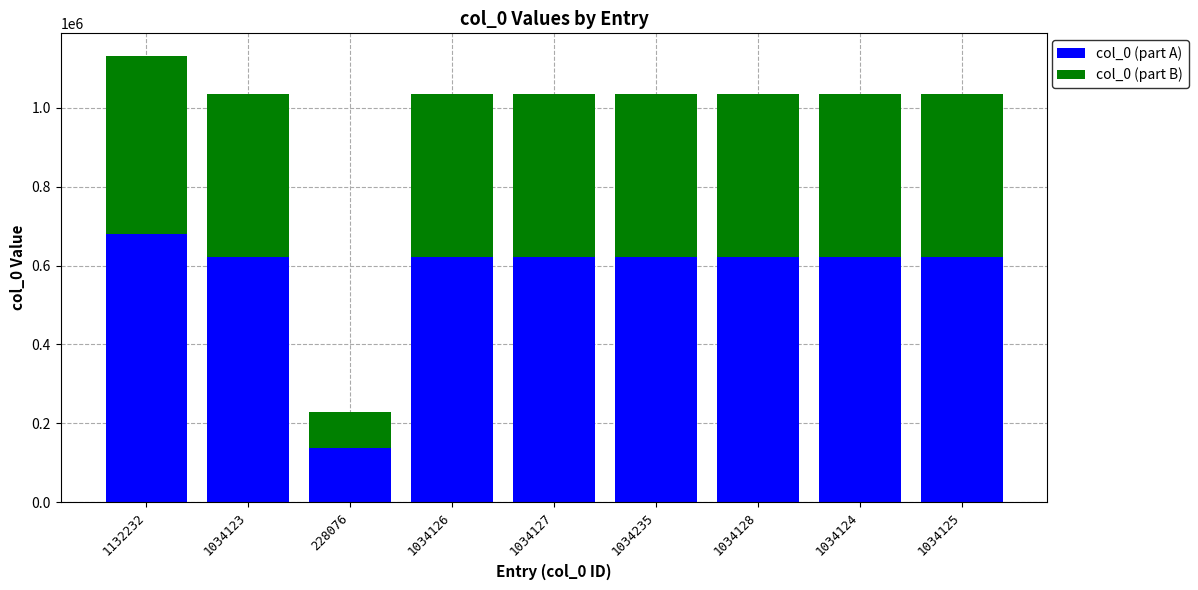

What is the difference between the second highest and minimum values in the col_0 (part A) series?

483696